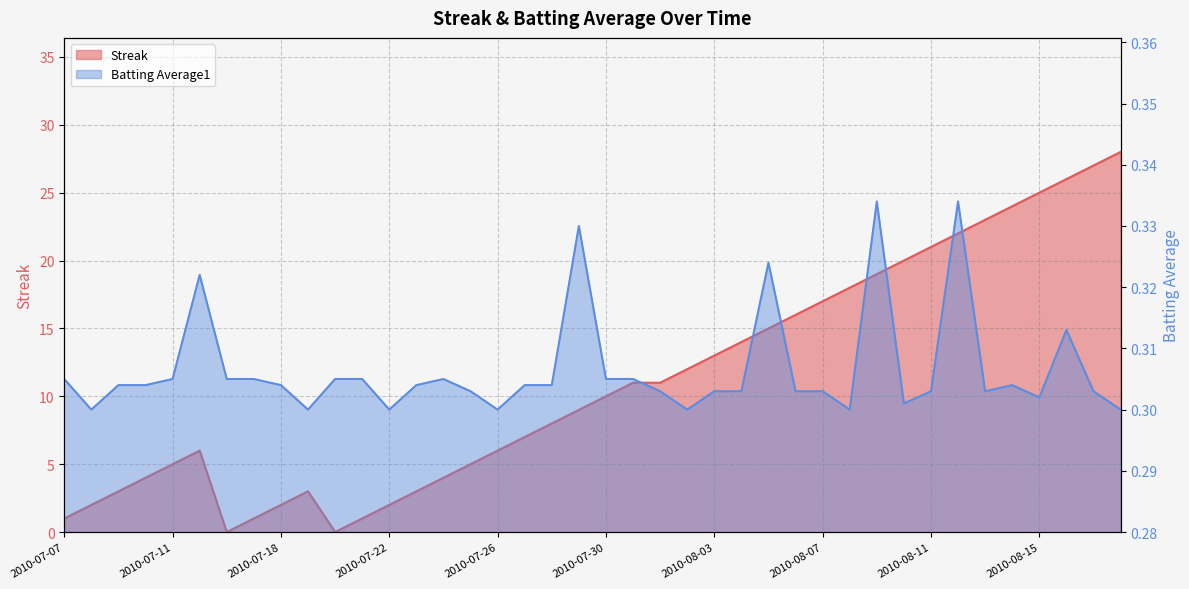

Does the chart display data point markers on the line(s)?

No